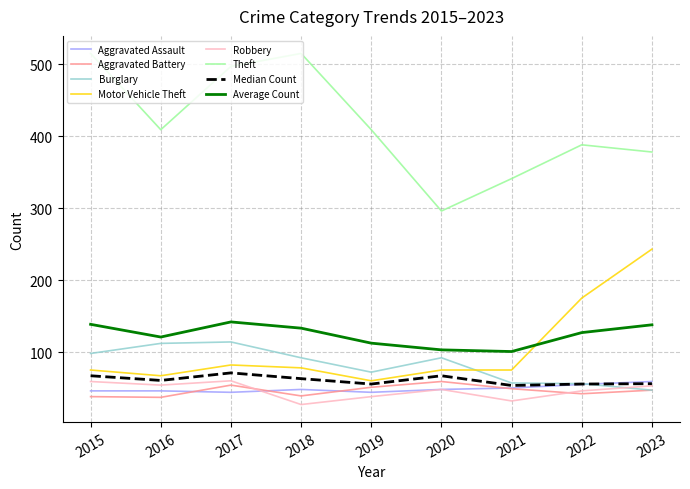

Where is the first local minimum for Motor Vehicle Theft?

2016